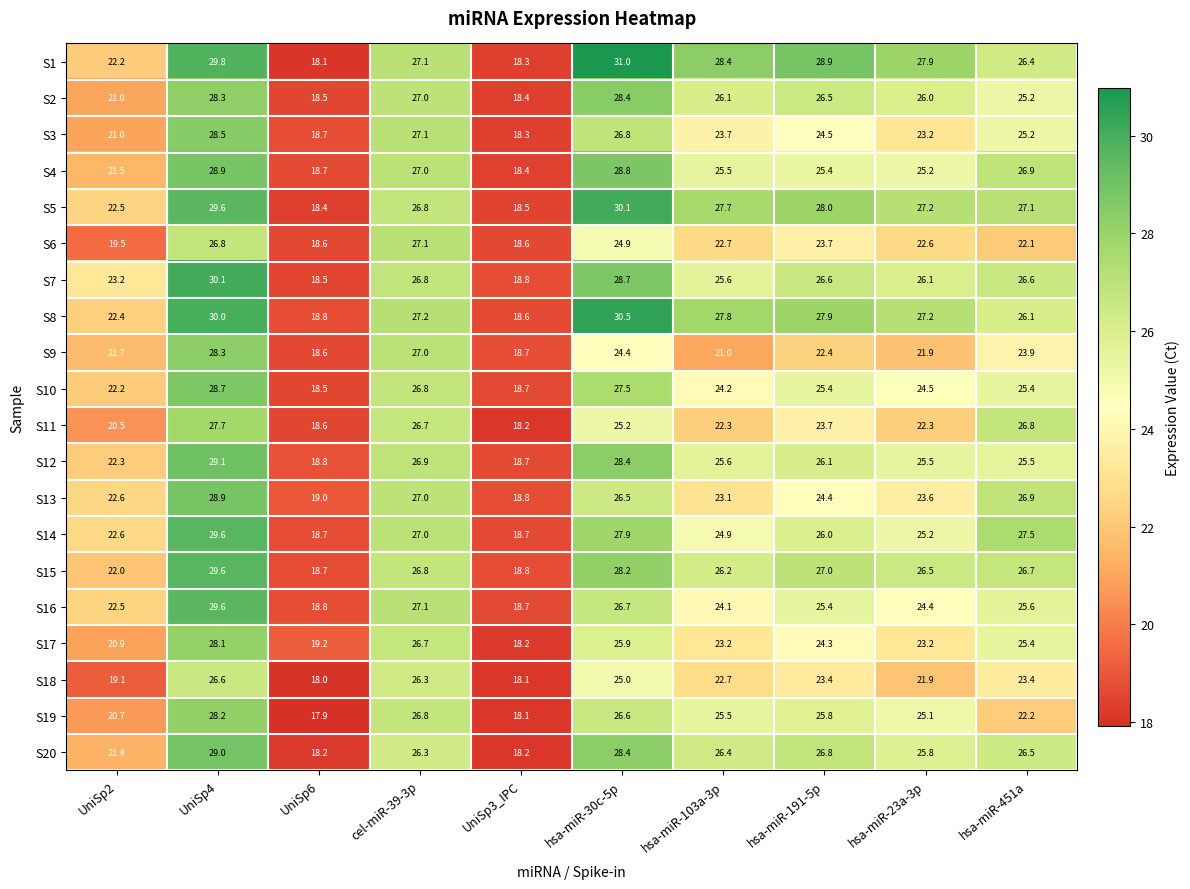

What is the maximum value shown in the chart?

31.0